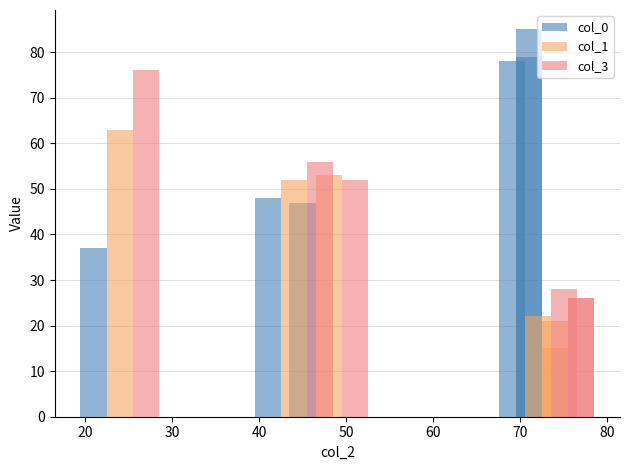

What is the difference between the col_1 values at 50 and 60?

1